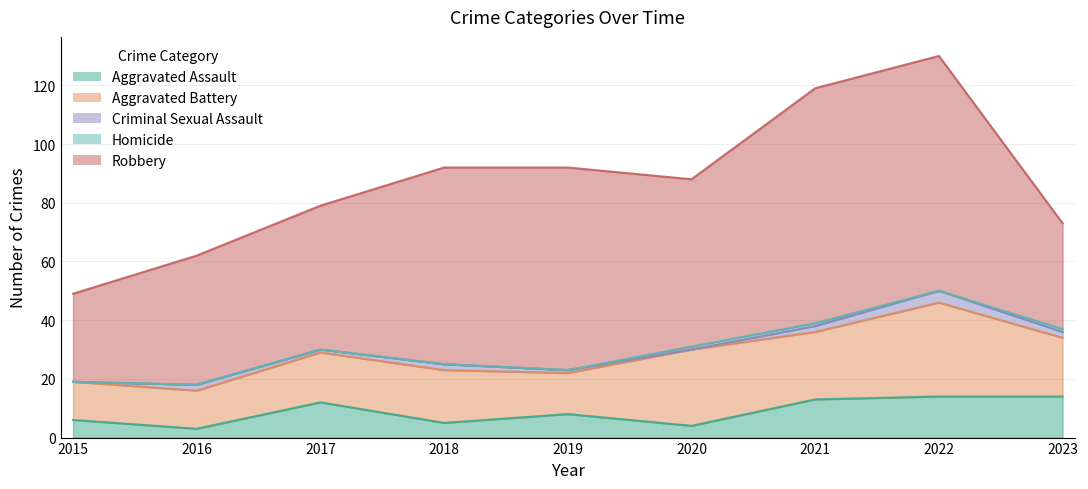

True or false: Aggravated Battery and Homicide intersect in this chart.

False